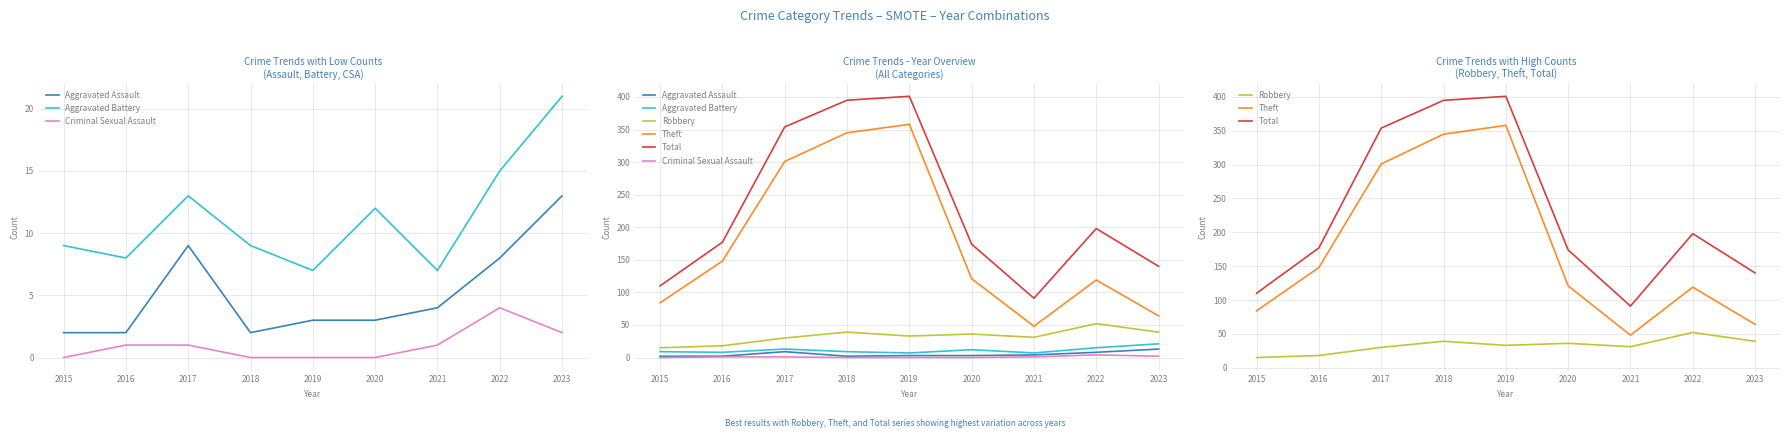

What are all the series names shown in the legend?

Aggravated Assault, Aggravated Battery, Criminal Sexual Assault, Robbery, Theft, Total